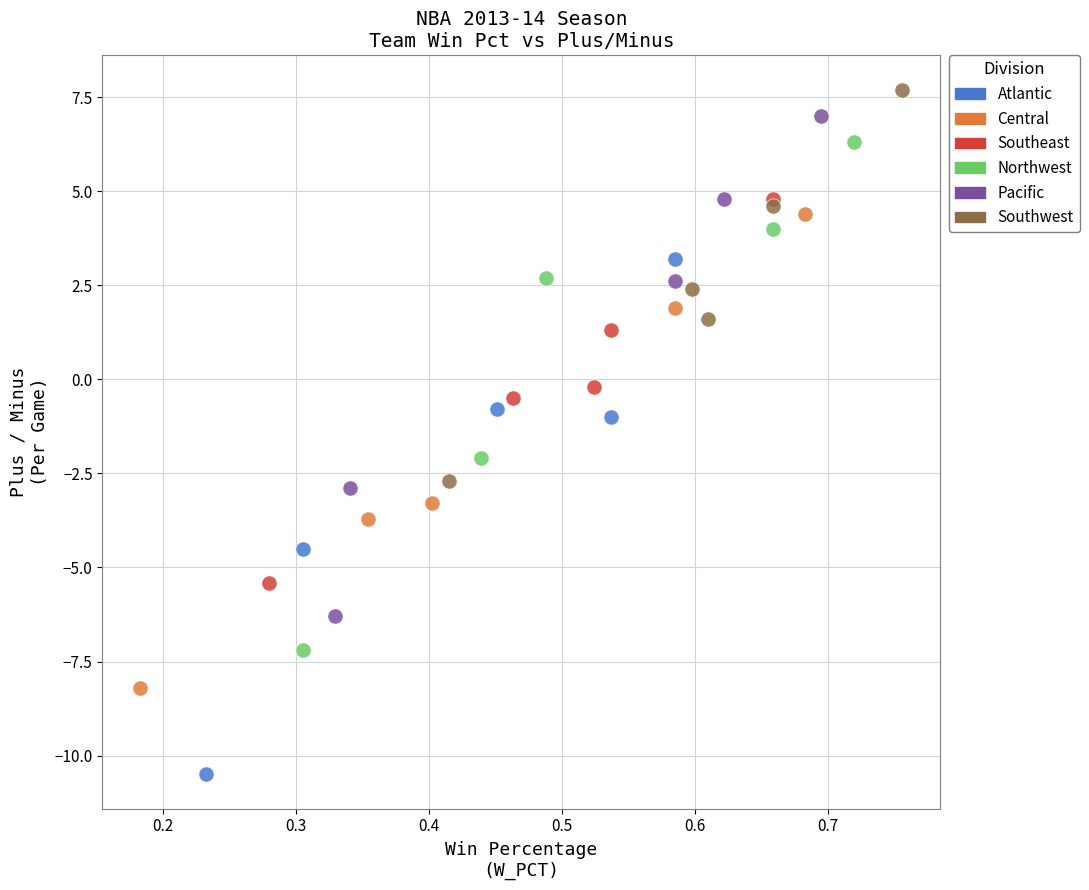

What are all the series names shown in the legend?

Atlantic, Central, Southeast, Northwest, Pacific, Southwest